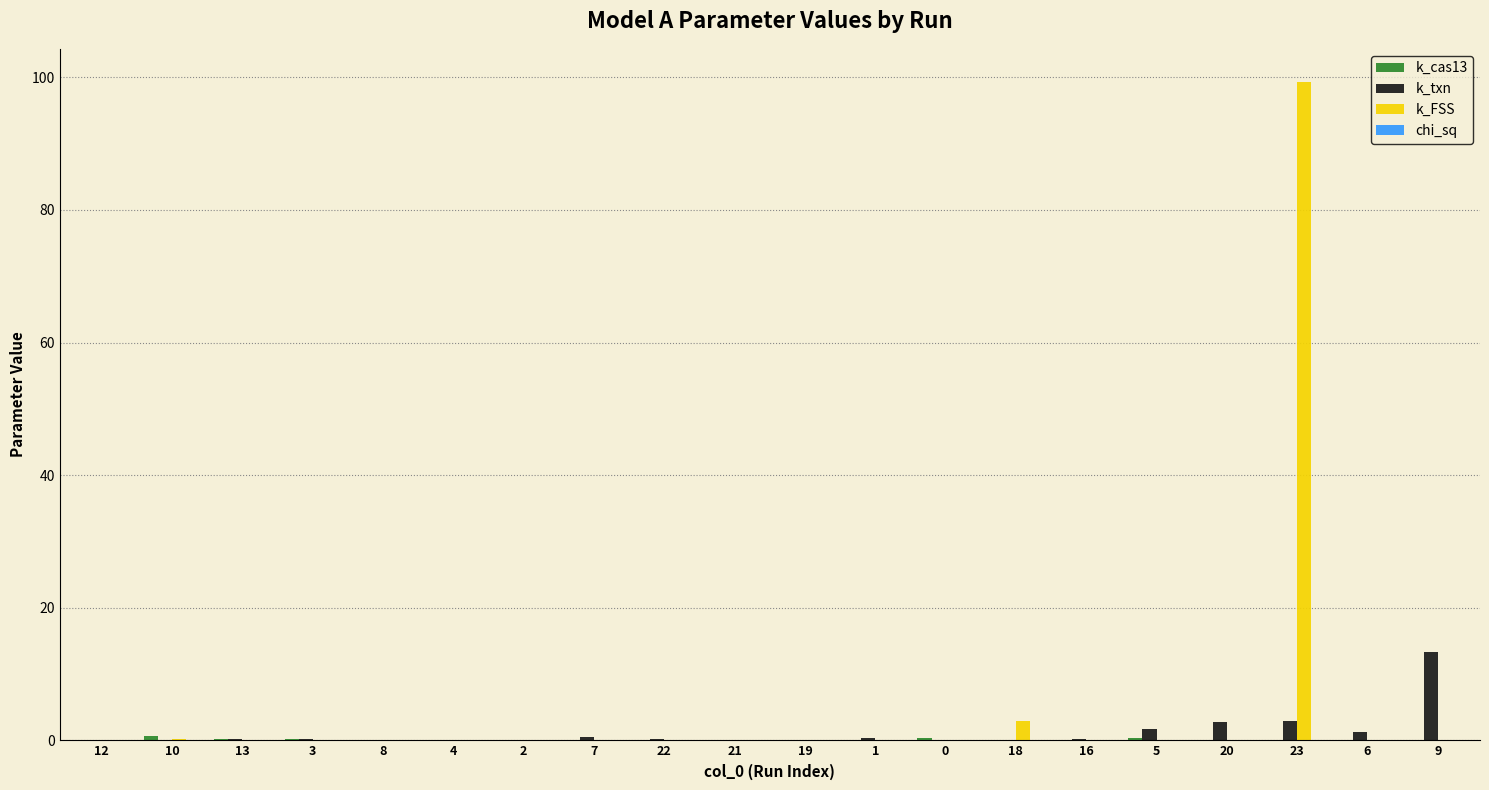

At which category is the sum across all series the highest?

23